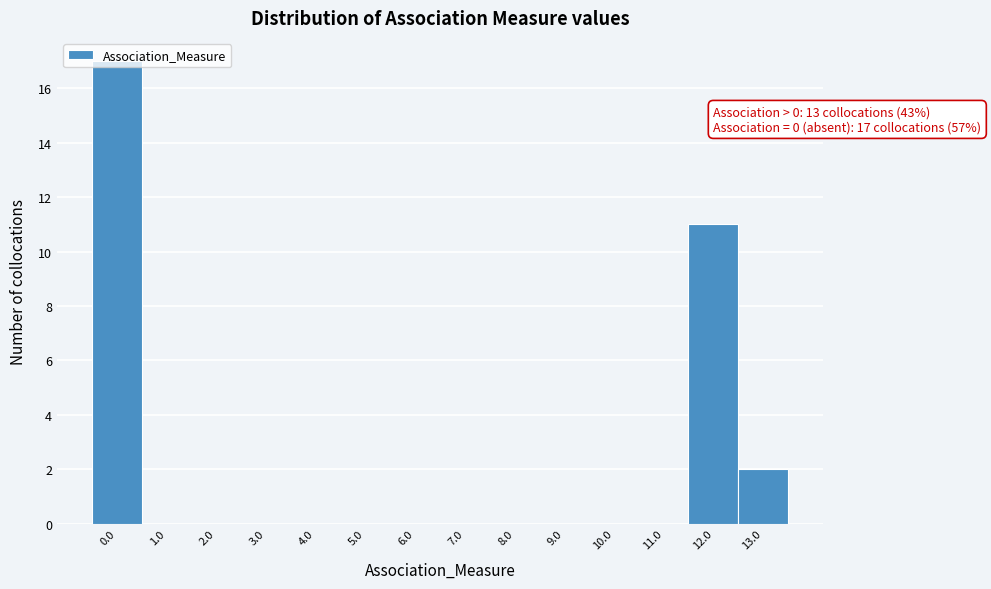

Over which range of the x-axis is the bar tallest?

-0.5 to 0.5